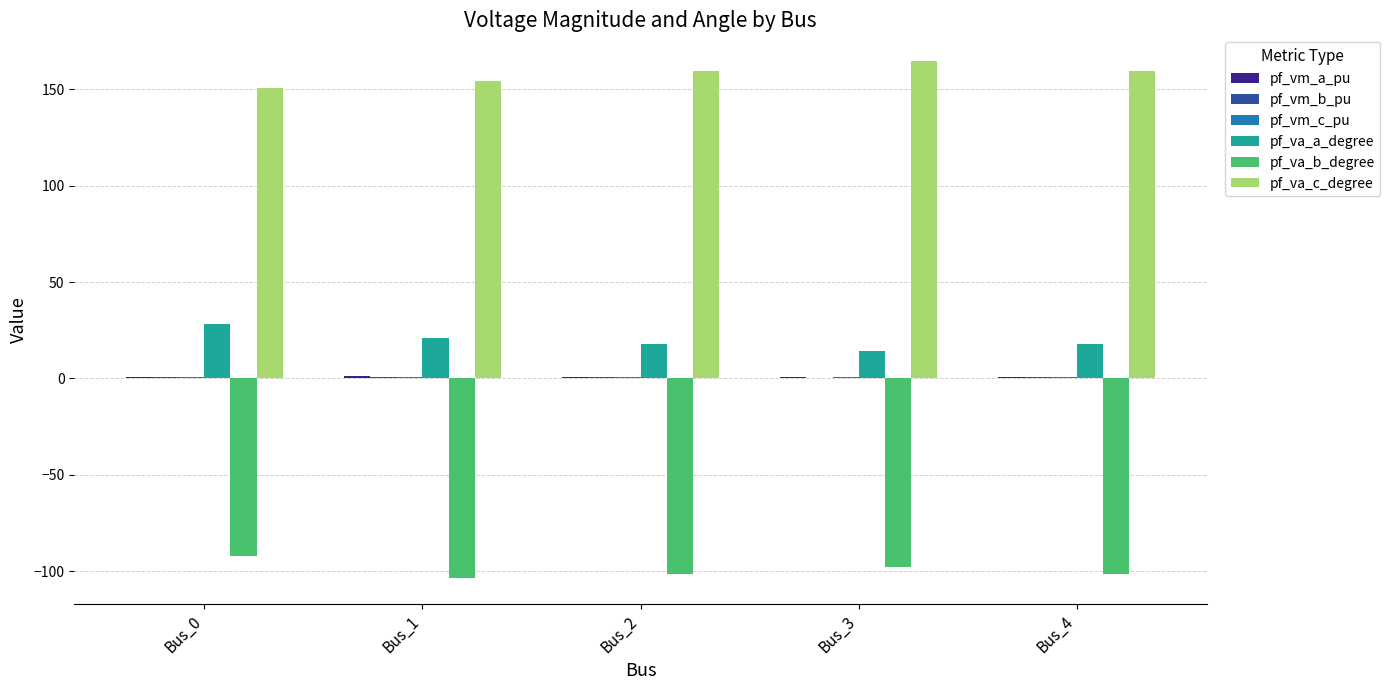

Which series has the largest total across all categories?

pf_va_c_degree